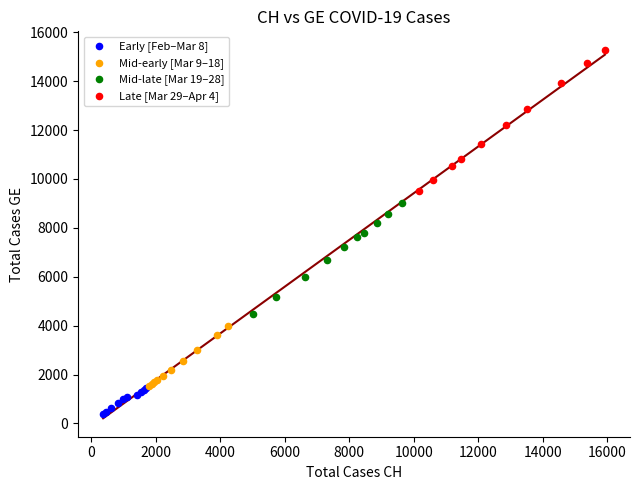

Which series reaches the minimum Y coordinate?

Early [Feb–Mar 8]